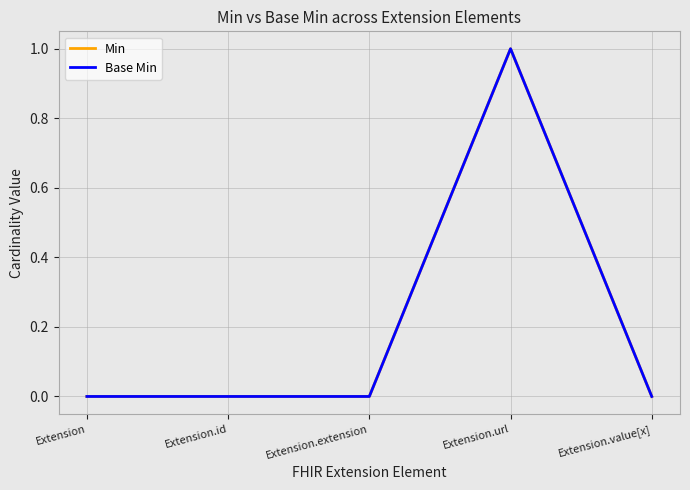

How many lines are shown in the chart?

2